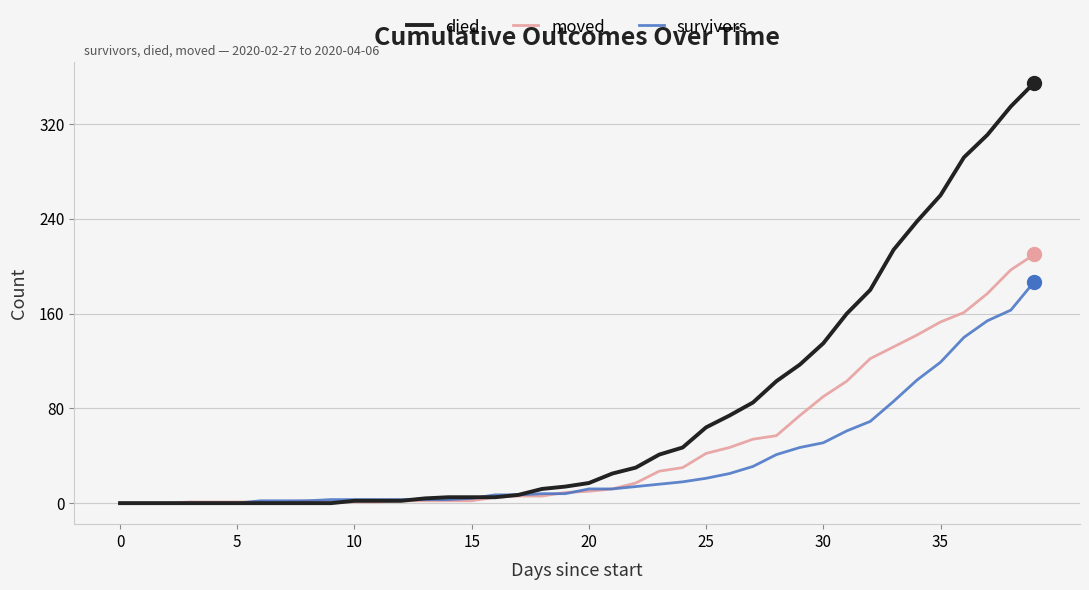

List the series in order of their peak value, lowest first.

survivors, moved, died